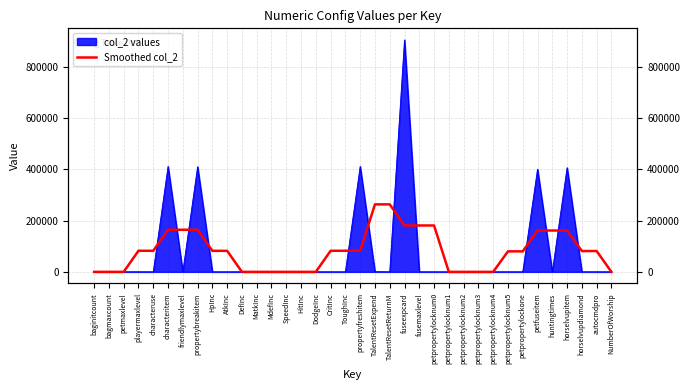

True or false: there are more than 1 points higher than both neighbors.

True